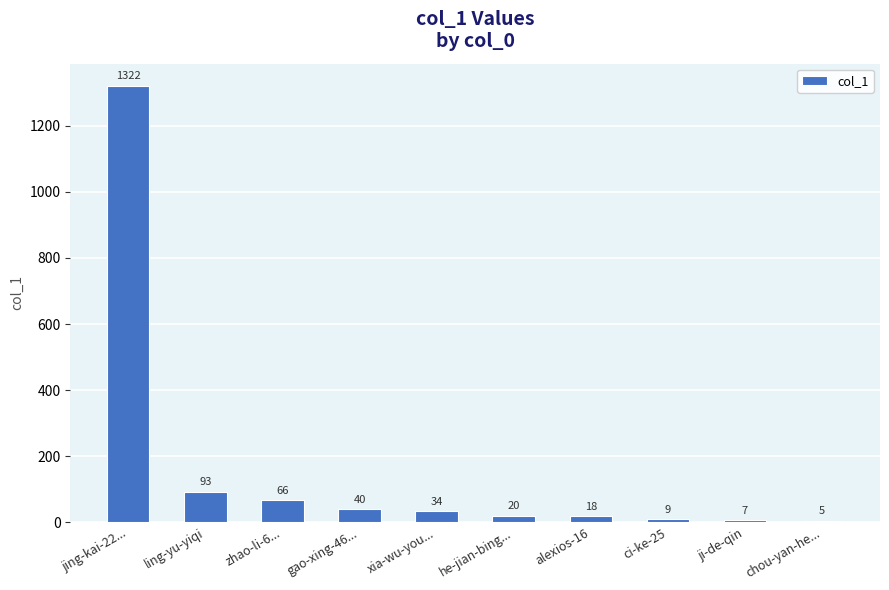

Where is the data nearest to the value 663?

ling-yu-yiqi